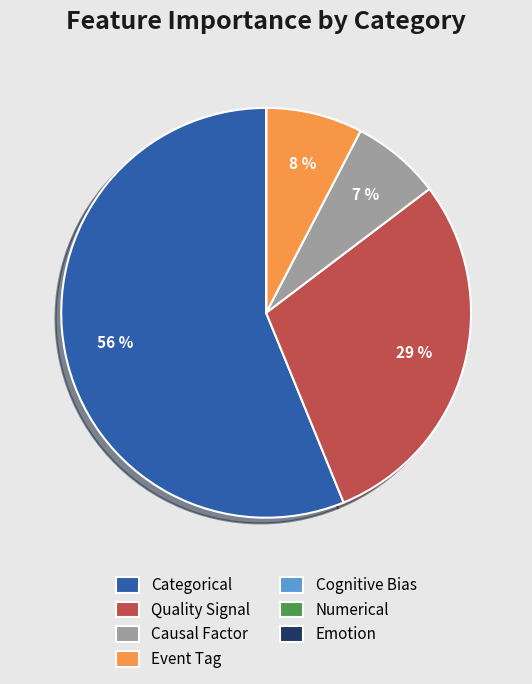

Is it true that Causal Factor is 1% of the pie?

False